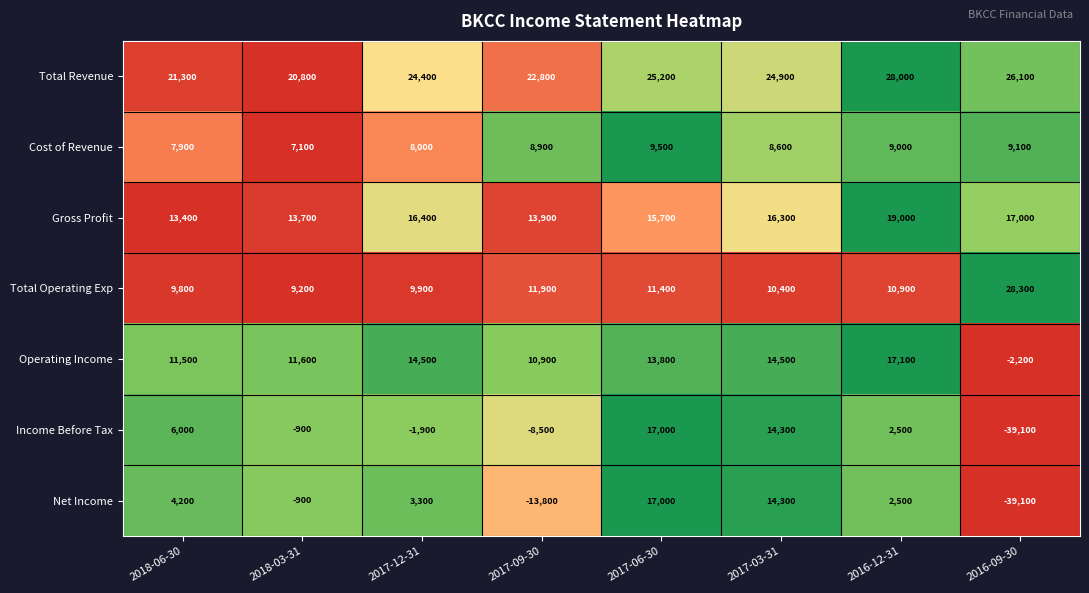

Which label corresponds to the smallest value in the chart?

2016-09-30